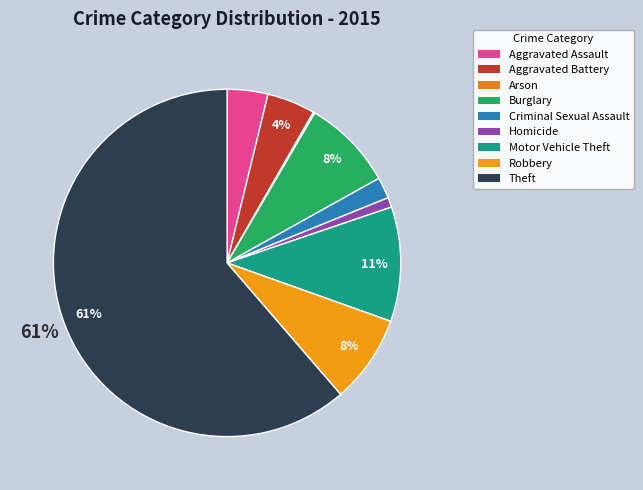

What percentage do Theft and Robbery together represent?

69.5%